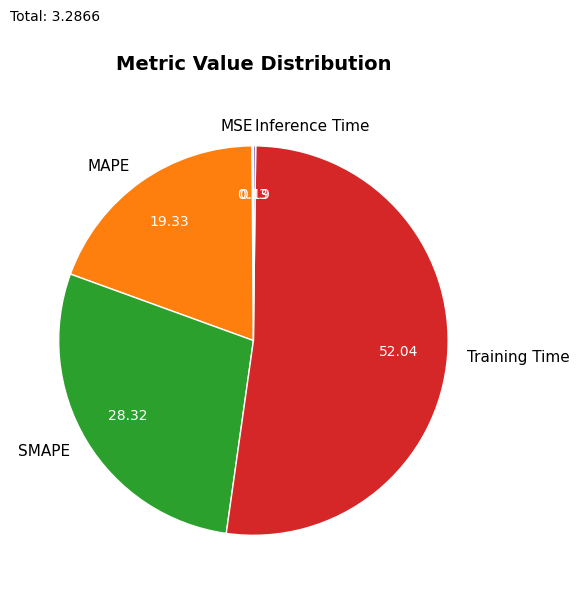

The Training Time slice represents 59% of the pie. True or false?

False